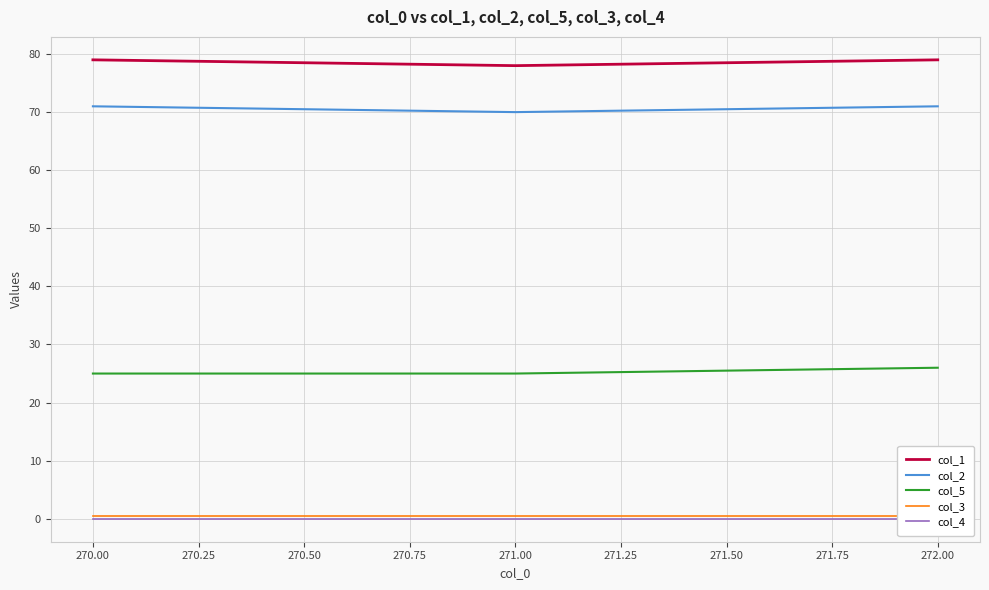

Is it true that col_5 equals 37 at 271.00?

False